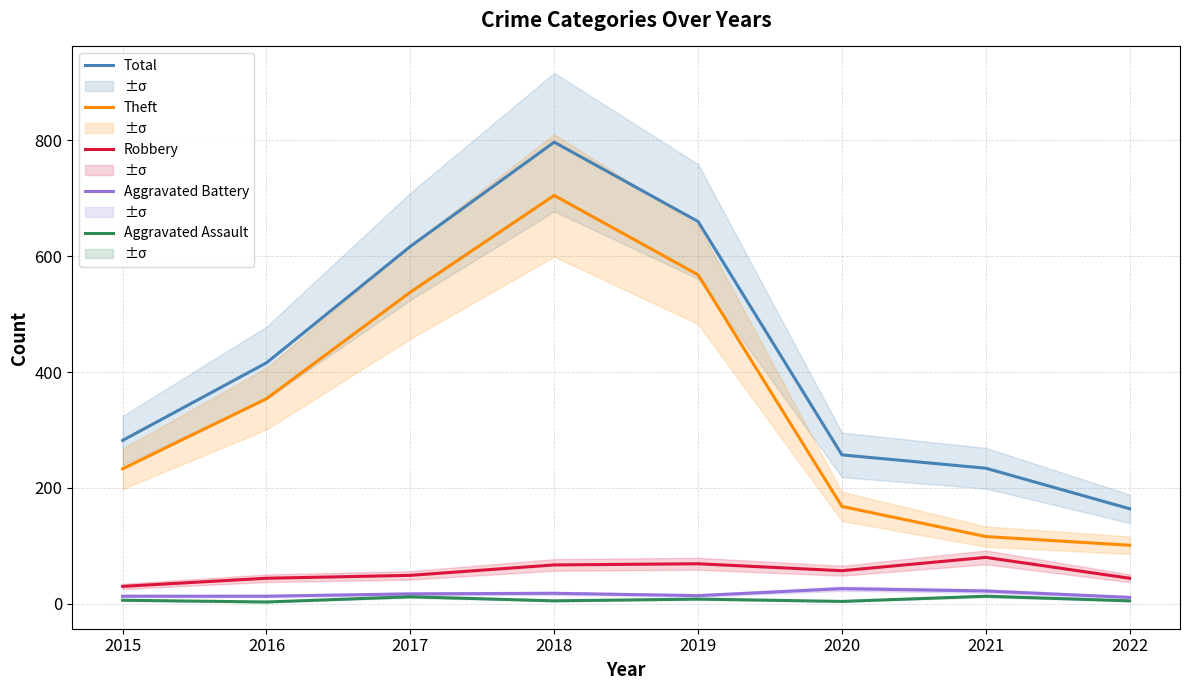

Reading left to right, extract all data points from this chart.

Total: 2015=282	2016=416	2017=617	2018=797	2019=660	2020=257	2021=234	2022=164
Theft: 2015=233	2016=354	2017=538	2018=705	2019=568	2020=168	2021=116	2022=101
Robbery: 2015=30	2016=44	2017=49	2018=67	2019=69	2020=57	2021=80	2022=44
Aggravated Battery: 2015=13	2016=13	2017=17	2018=18	2019=14	2020=26	2021=22	2022=11
Aggravated Assault: 2015=6	2016=3	2017=12	2018=5	2019=8	2020=4	2021=13	2022=5